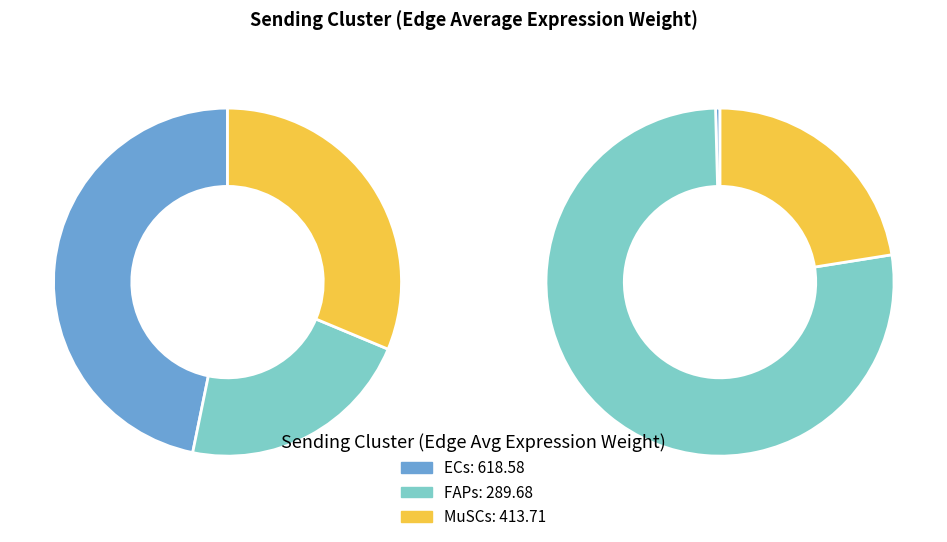

Combined, what portion of the pie is FAPs and ECs?

77.5%